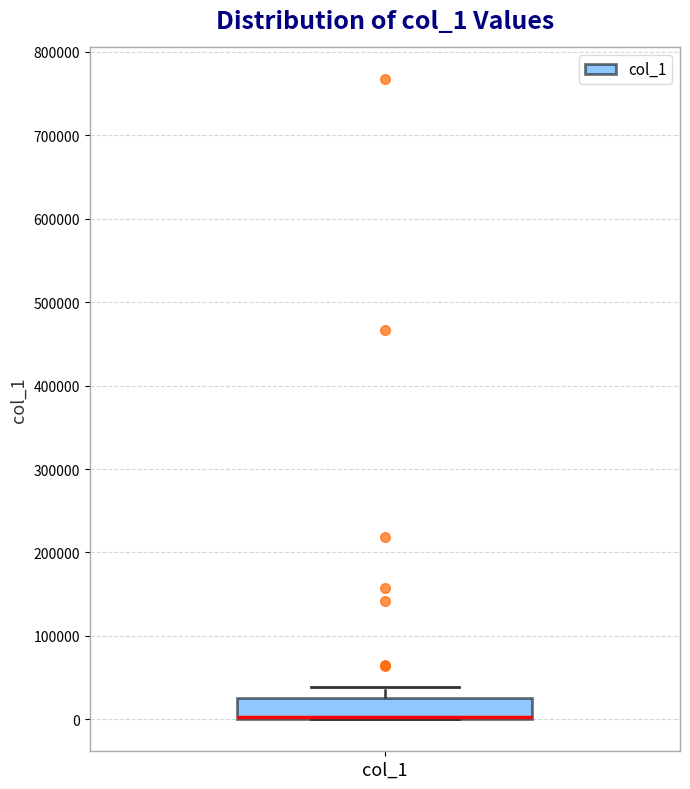

Transcribe this box plot: give where the median line is, the range the box spans, and where the two whiskers end, as read against the y-axis. The values are not printed on the chart, so give them approximately, as read against the axis.

median 0 (drawn on the box's lower edge), box 0 to 30000, whiskers 0 to 40000